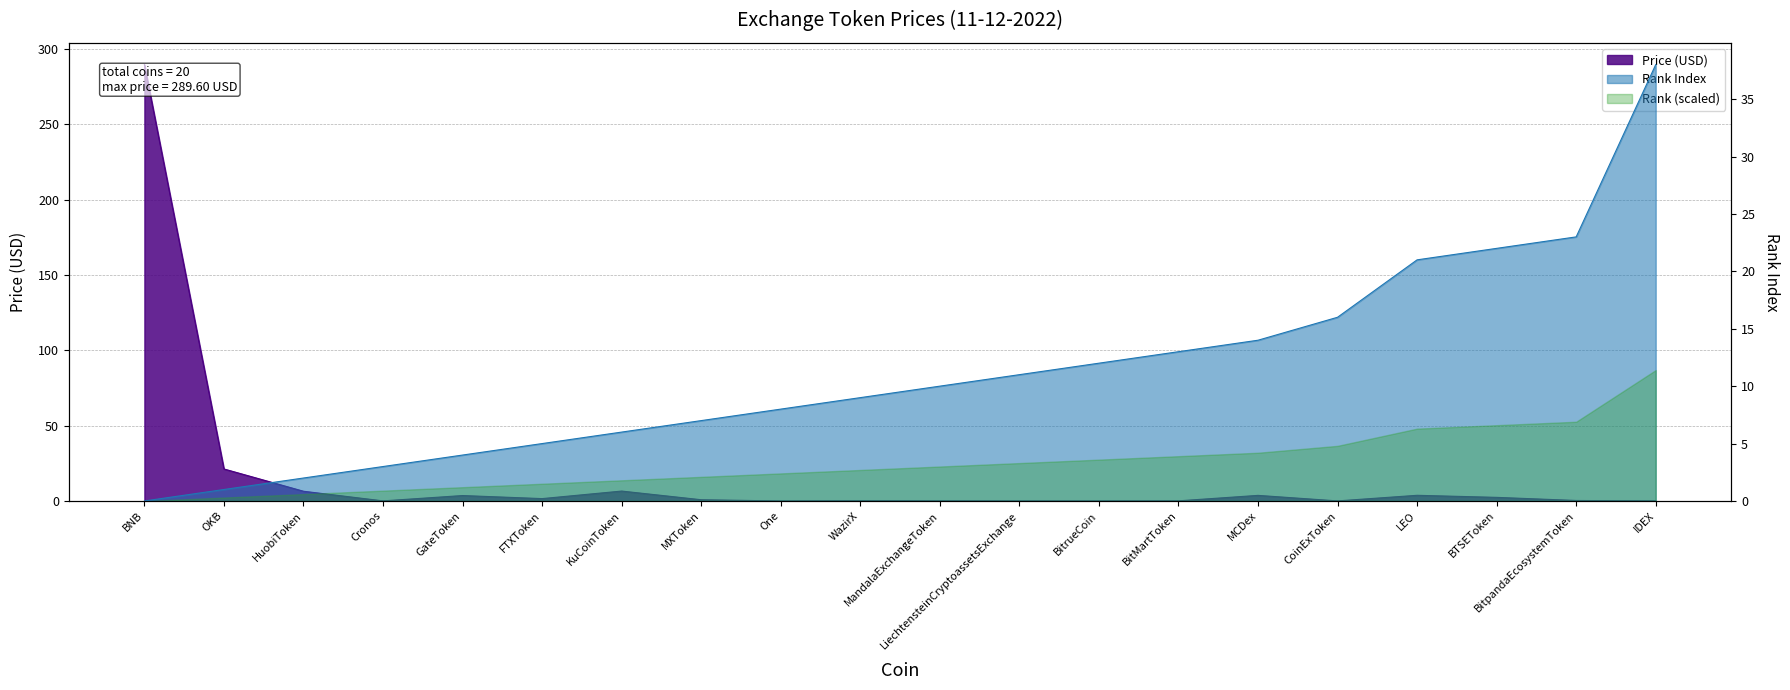

The value of Price (USD) at MCDex is 5.2. True or false?

False